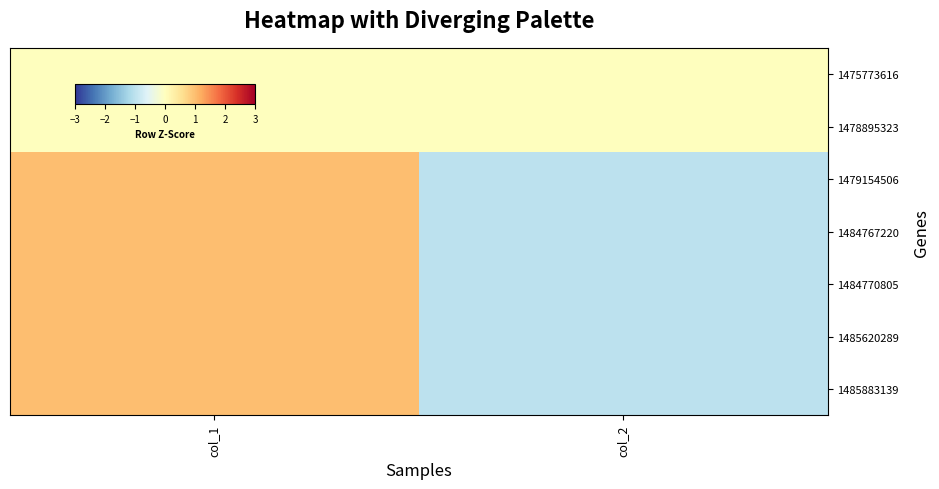

Reading left to right, transcribe all the data shown in this chart.

1475773616: col_1=0	col_2=0
1478895323: col_1=0	col_2=0
1479154506: col_1=1	col_2=-1
1484767220: col_1=1	col_2=-1
1484770805: col_1=1	col_2=-1
1485620289: col_1=1	col_2=-1
1485883139: col_1=1	col_2=-1